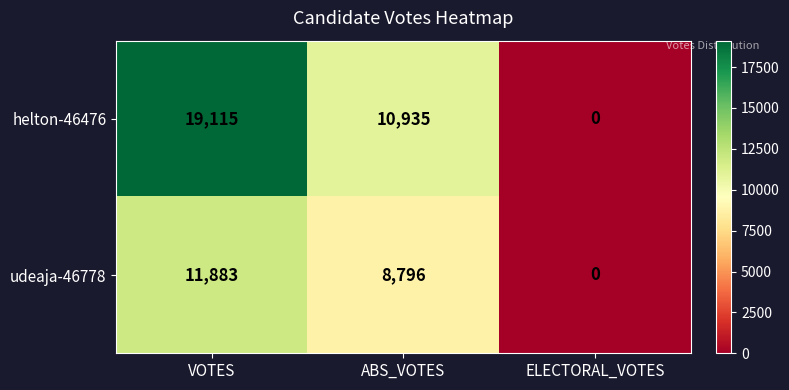

Which category has the lowest value across all series?

ELECTORAL_VOTES